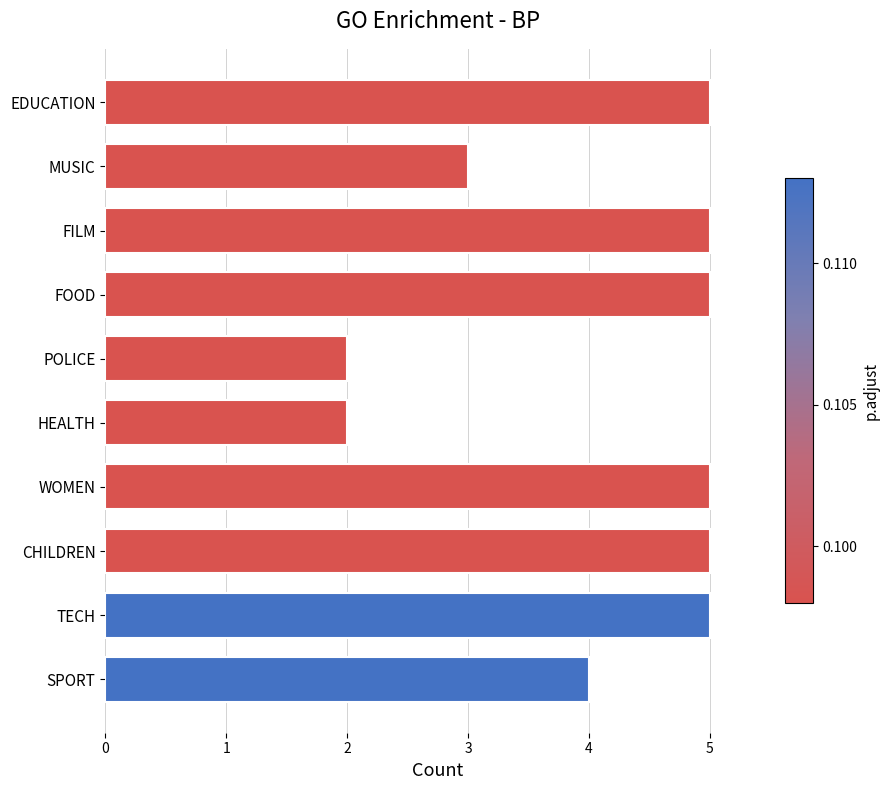

What is the change in value from WOMEN to HEALTH?

-3